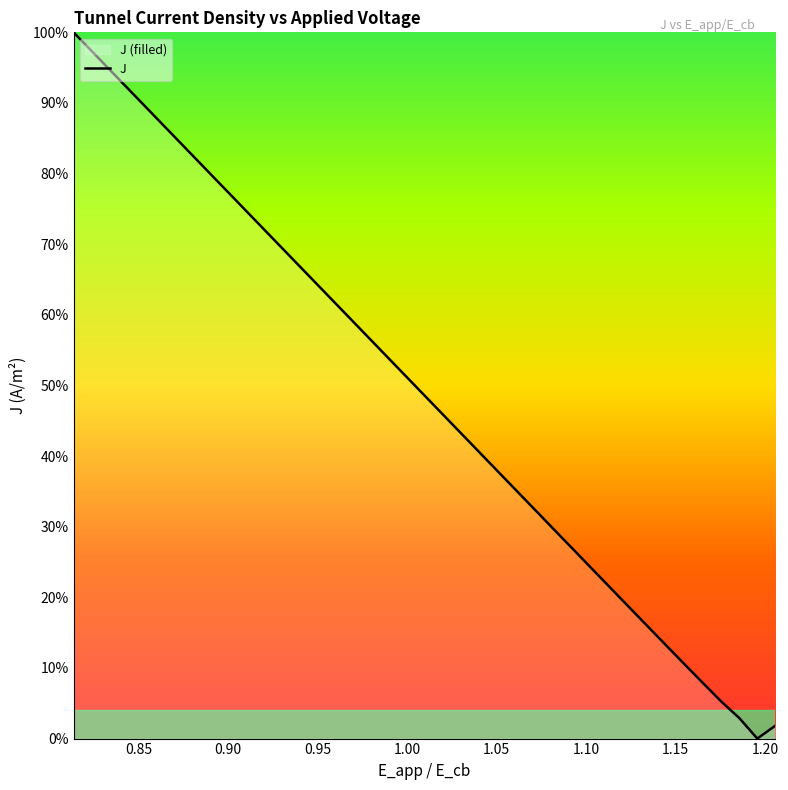

Does the chart display data point markers on the line(s)?

No